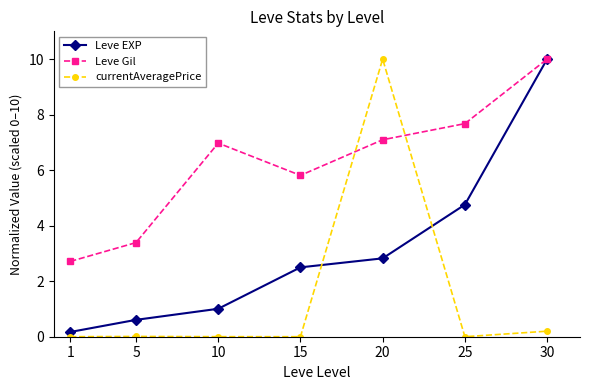

In Leve Gil, how many points are lower than both neighbors (excluding endpoints)?

1